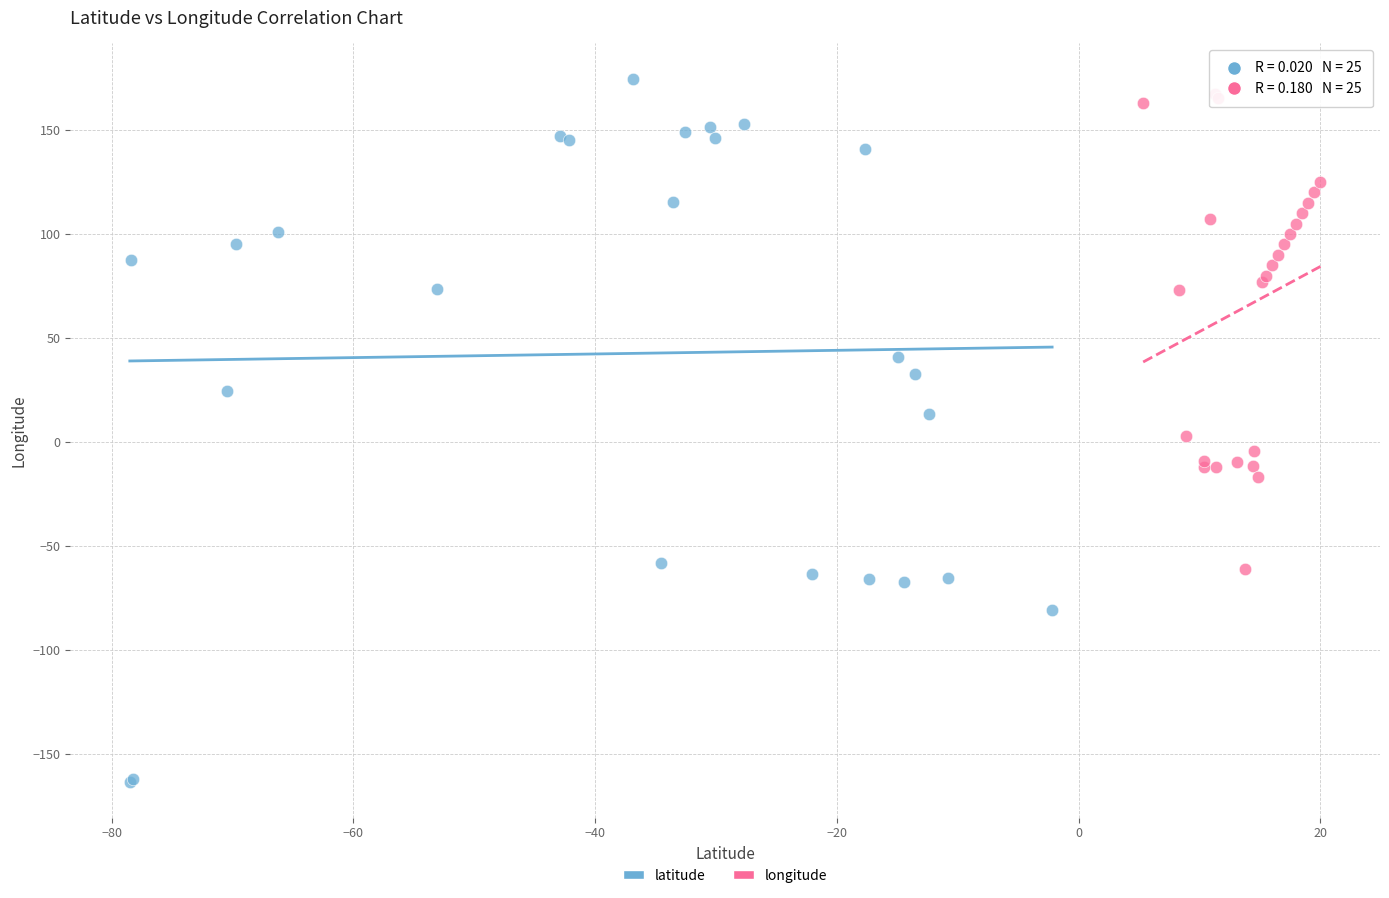

Which series has the widest spread of Y values?

latitude